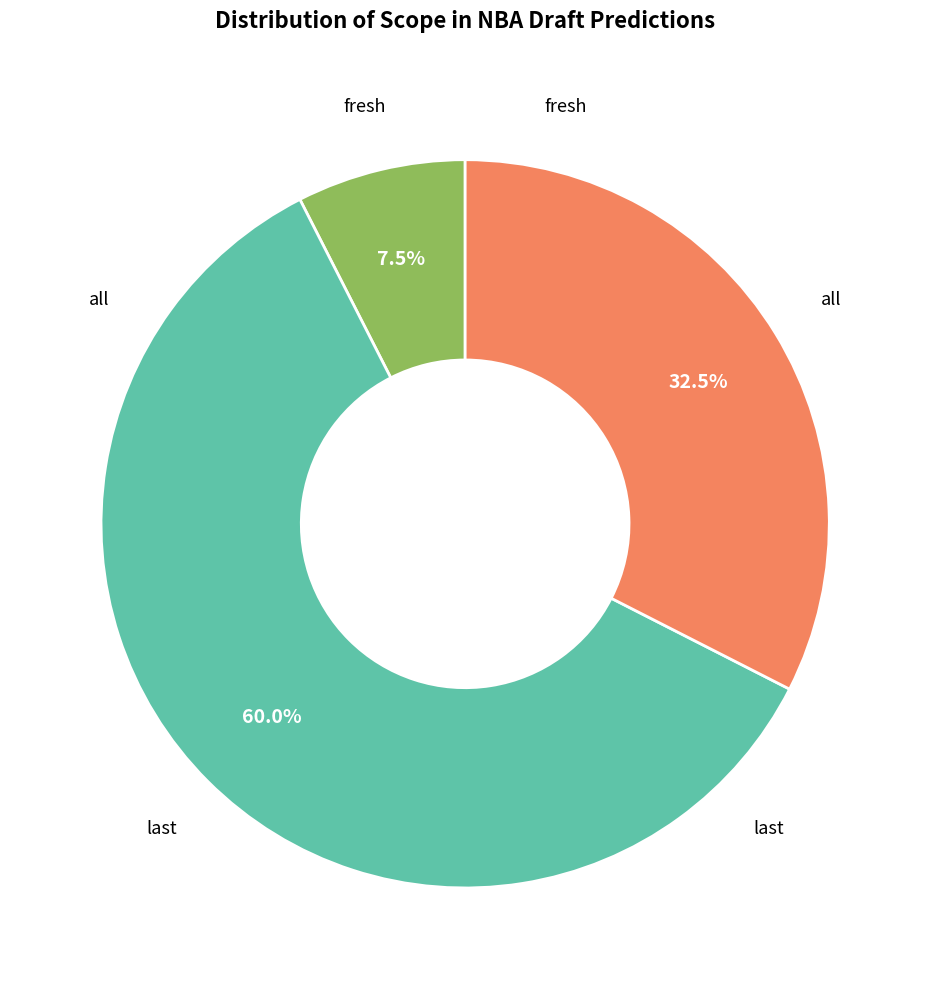

Does any single category account for the majority?

Yes